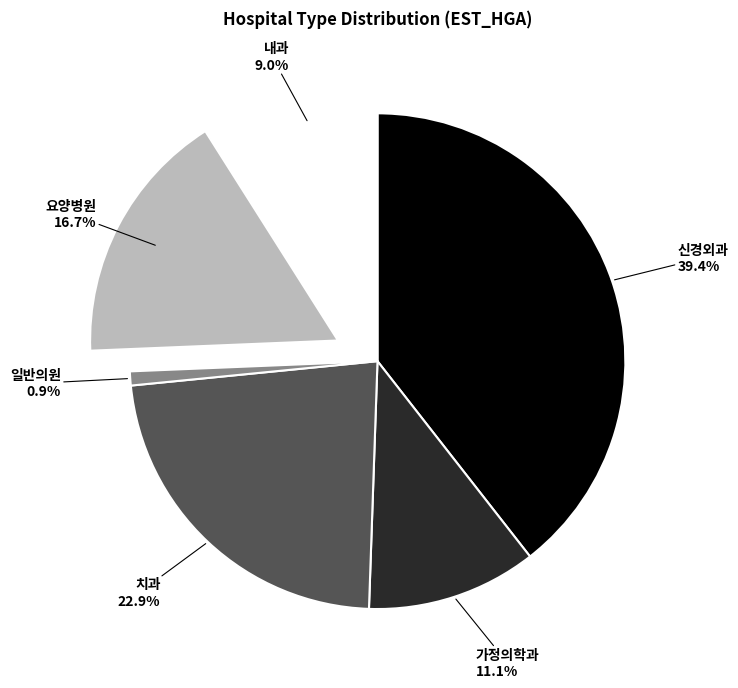

Does any single category account for the majority?

No